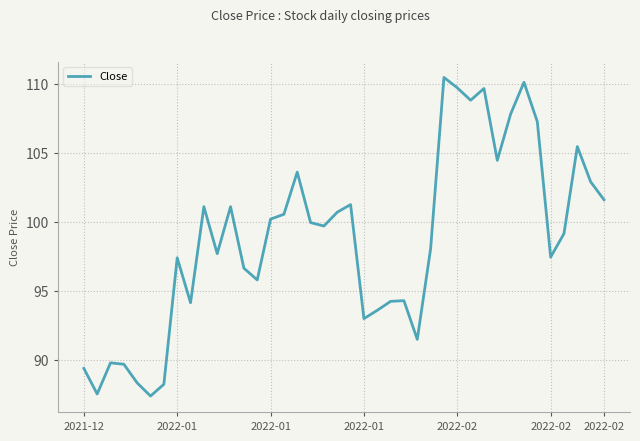

What is the maximum value shown in the chart?

110.5